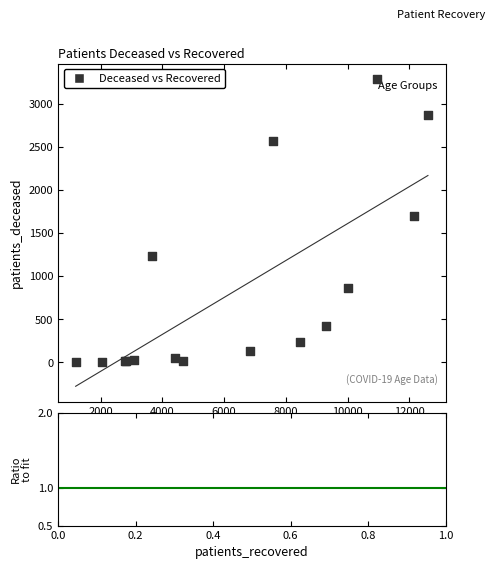

What Y value in the scatter plot is closest to 1647?

1700